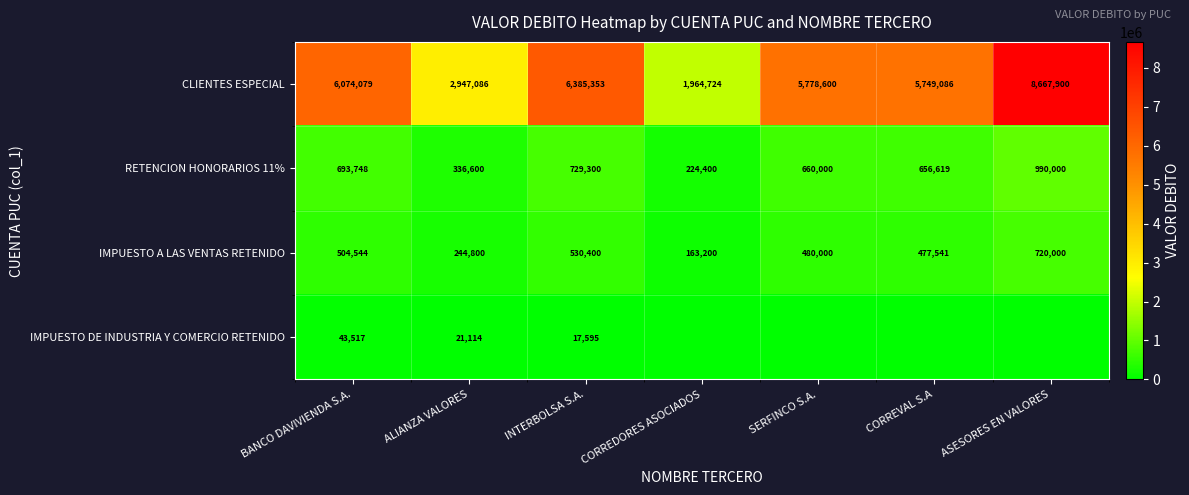

At INTERBOLSA S.A., list the series in order from smallest to largest.

IMPUESTO DE INDUSTRIA Y COMERCIO RETENIDO, IMPUESTO A LAS VENTAS RETENIDO, RETENCION HONORARIOS 11%, CLIENTES ESPECIAL